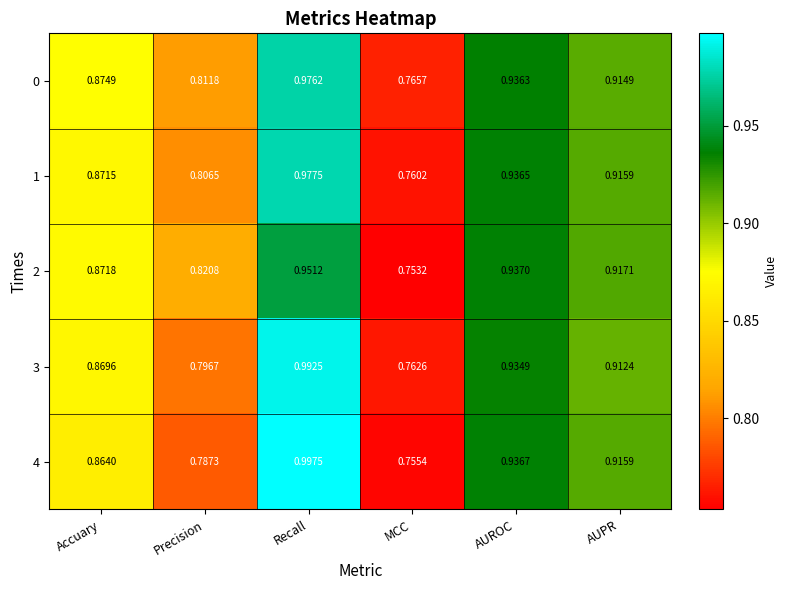

What is the total value across all series at Precision?

4.0